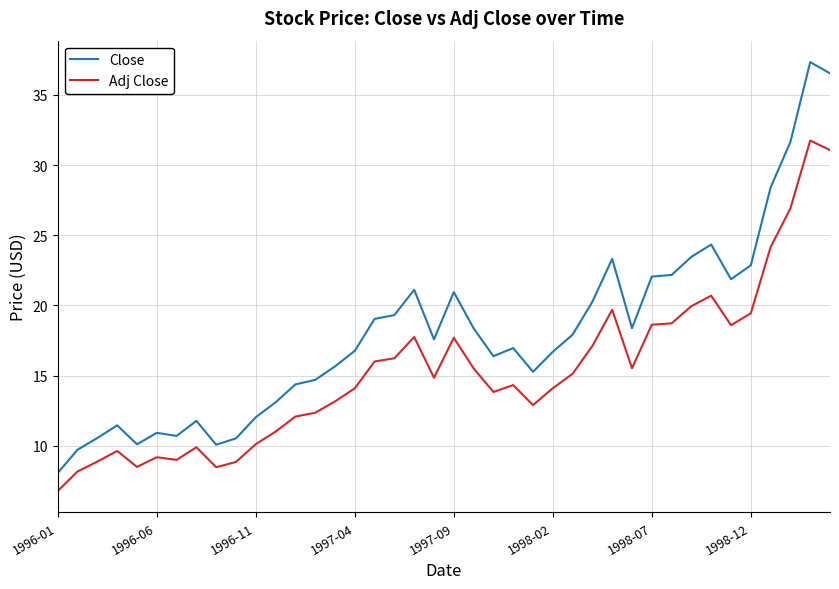

True or false: Close and Adj Close cross at least once.

False